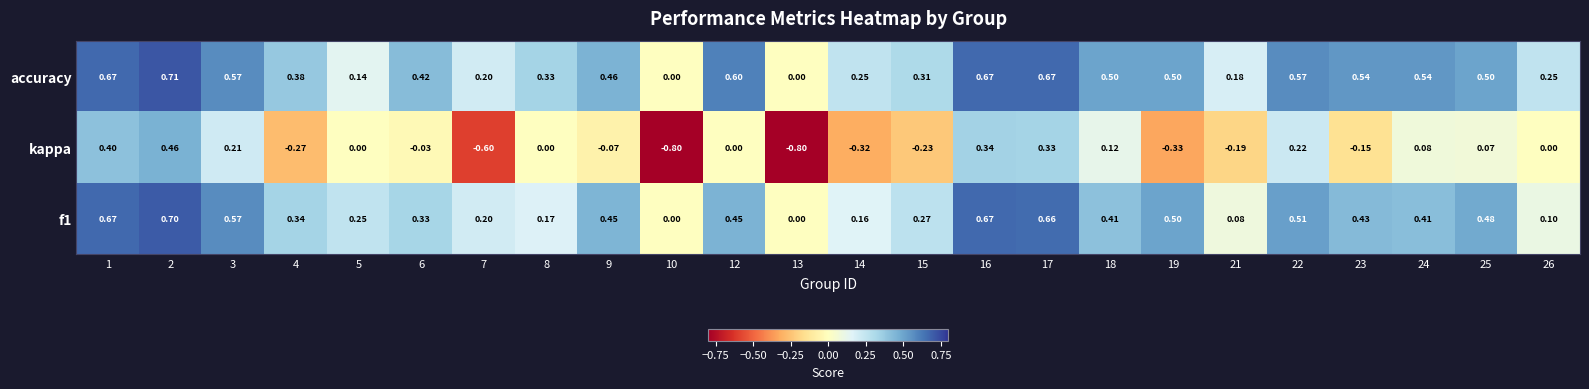

Is the value of kappa at 5 greater than the value of f1 at 15?

No